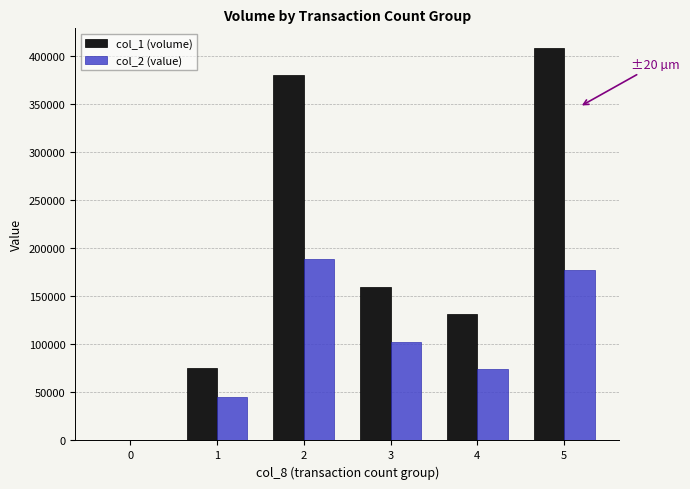

What is the maximum value shown in the chart?

408000